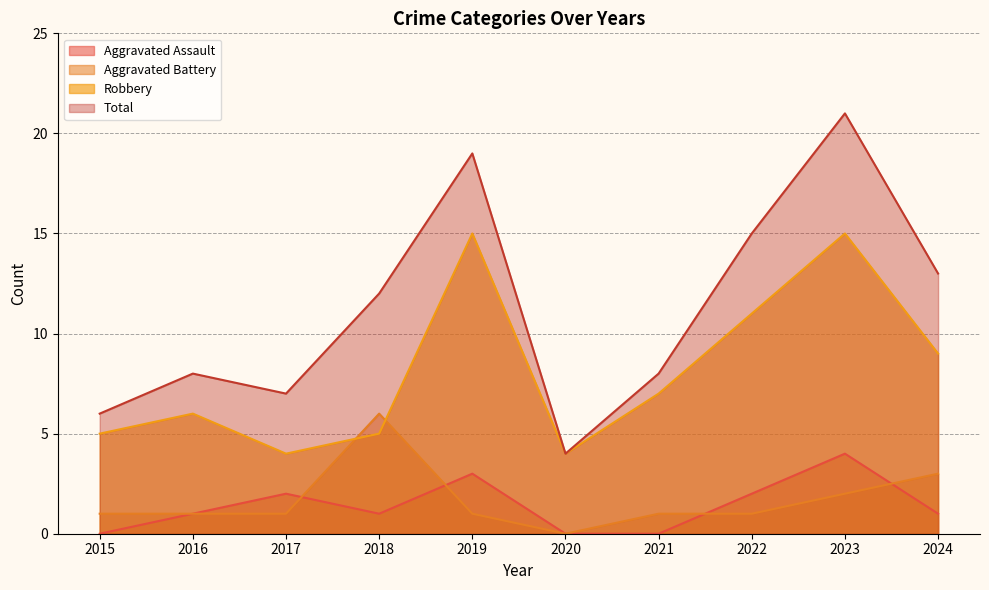

Does the chart have visible grid lines?

Yes